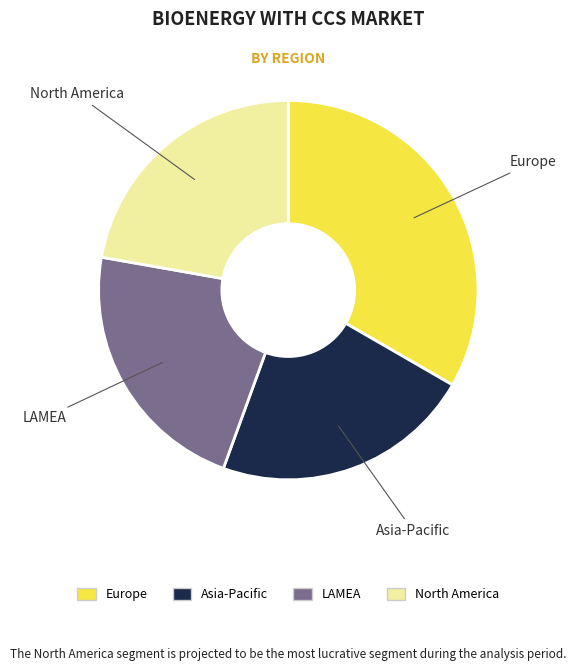

Is there any slice that represents more than half of the pie?

No